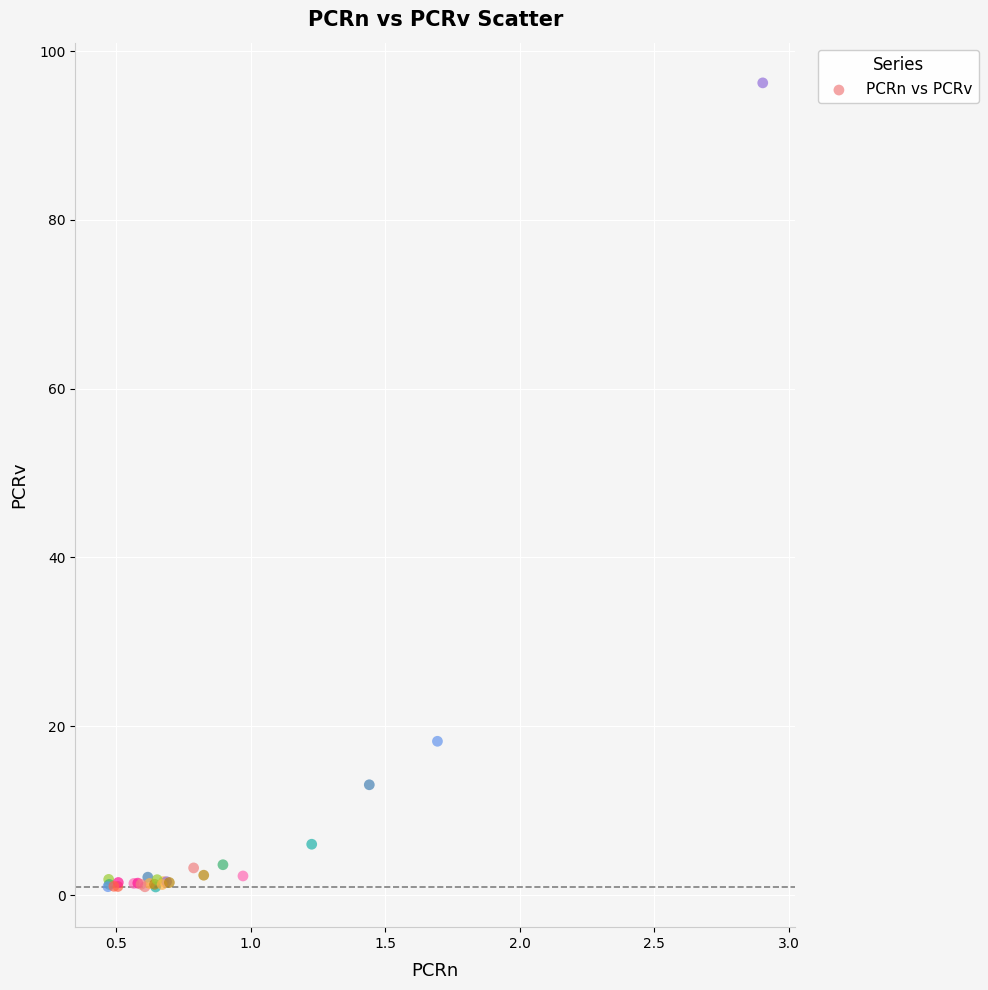

What Y value in the scatter plot is closest to 48?

18.2